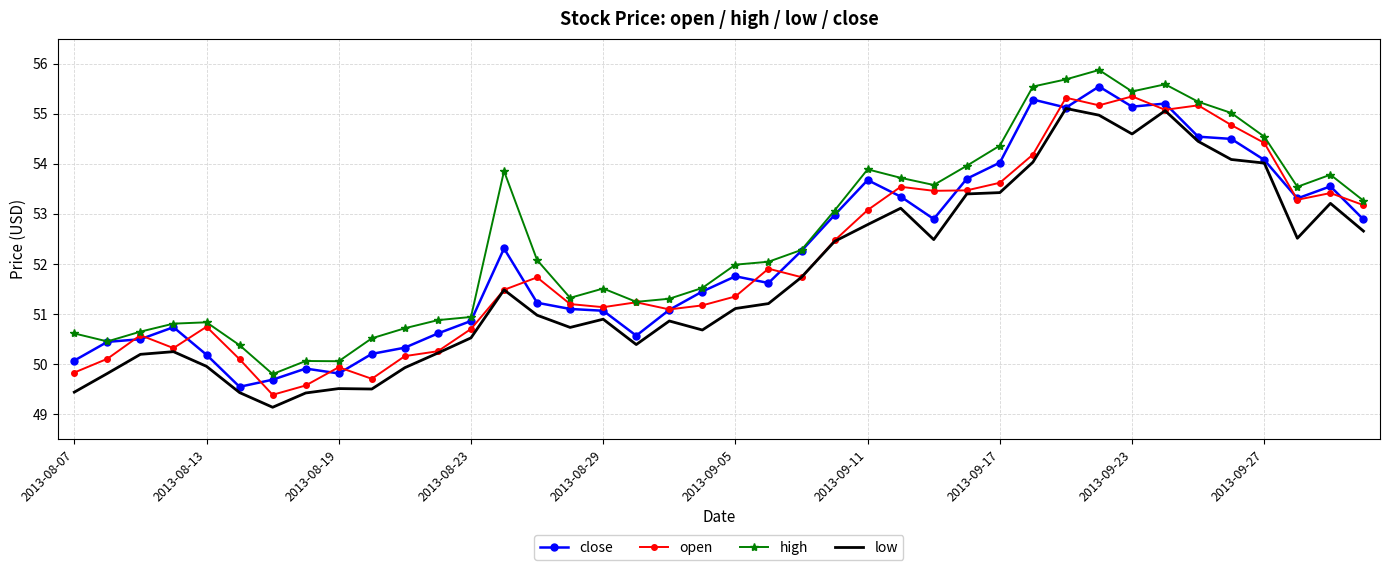

True or false: high and low intersect in this chart.

False